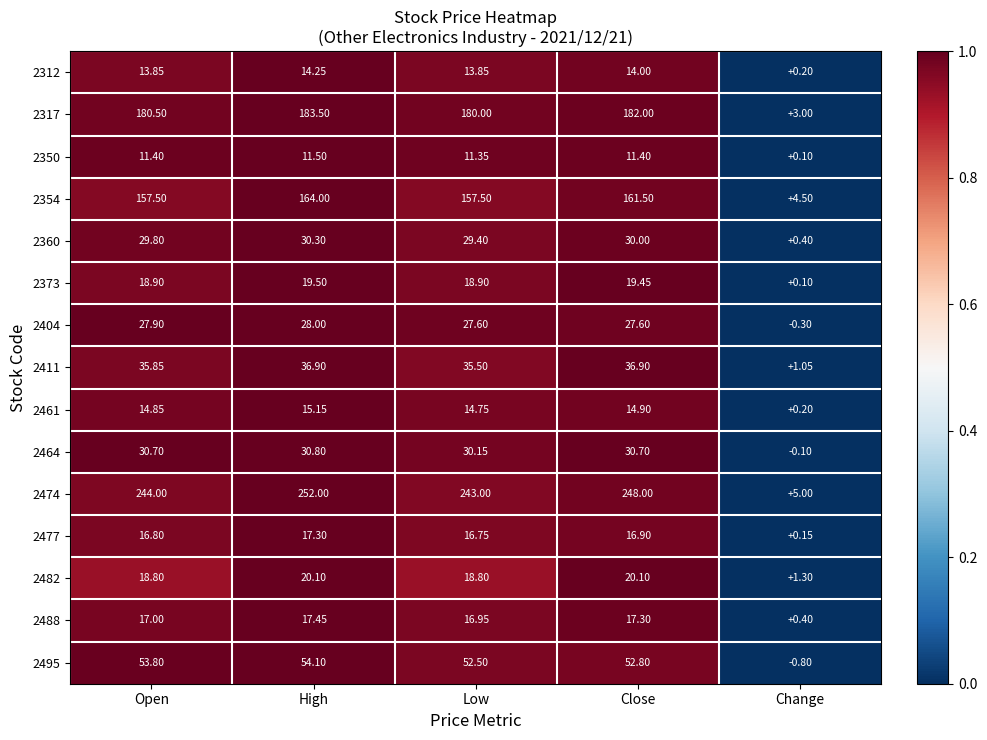

Is the value of 2411 at High greater than the value of 2360 at Close?

Yes